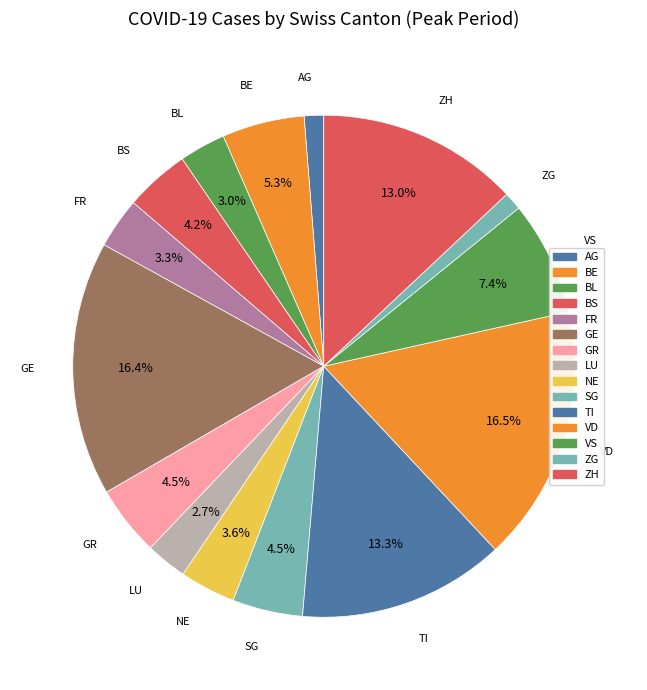

How many slices are in this pie chart?

15